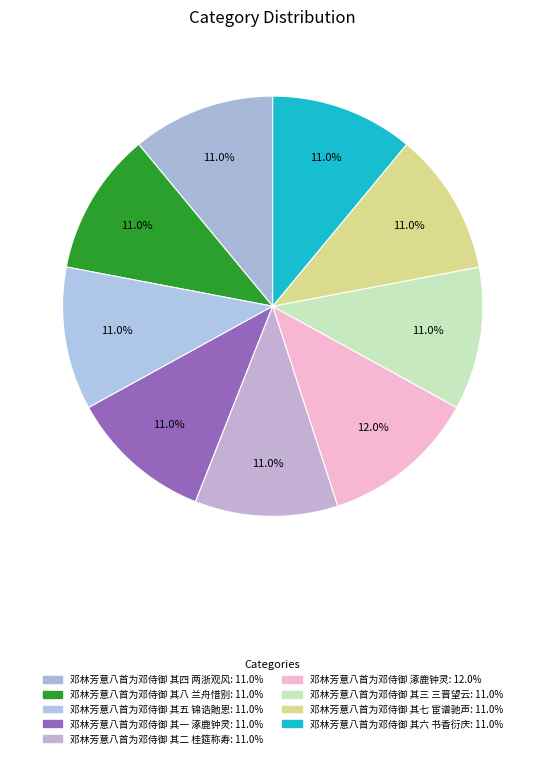

Does any single category account for the majority?

No